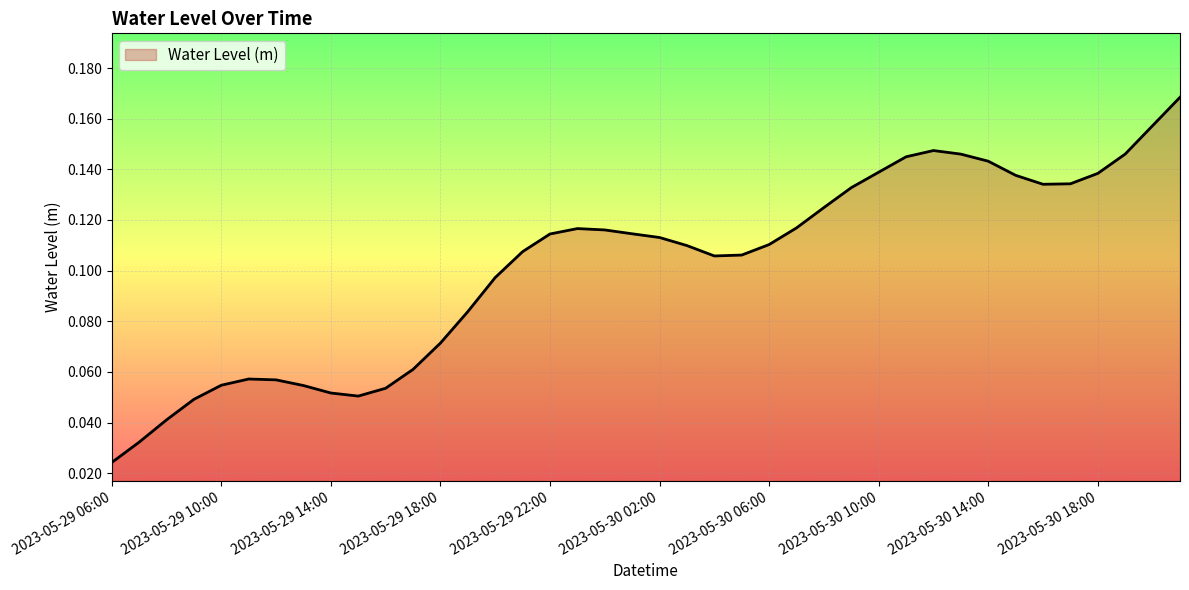

How many distinct data groups are displayed?

1